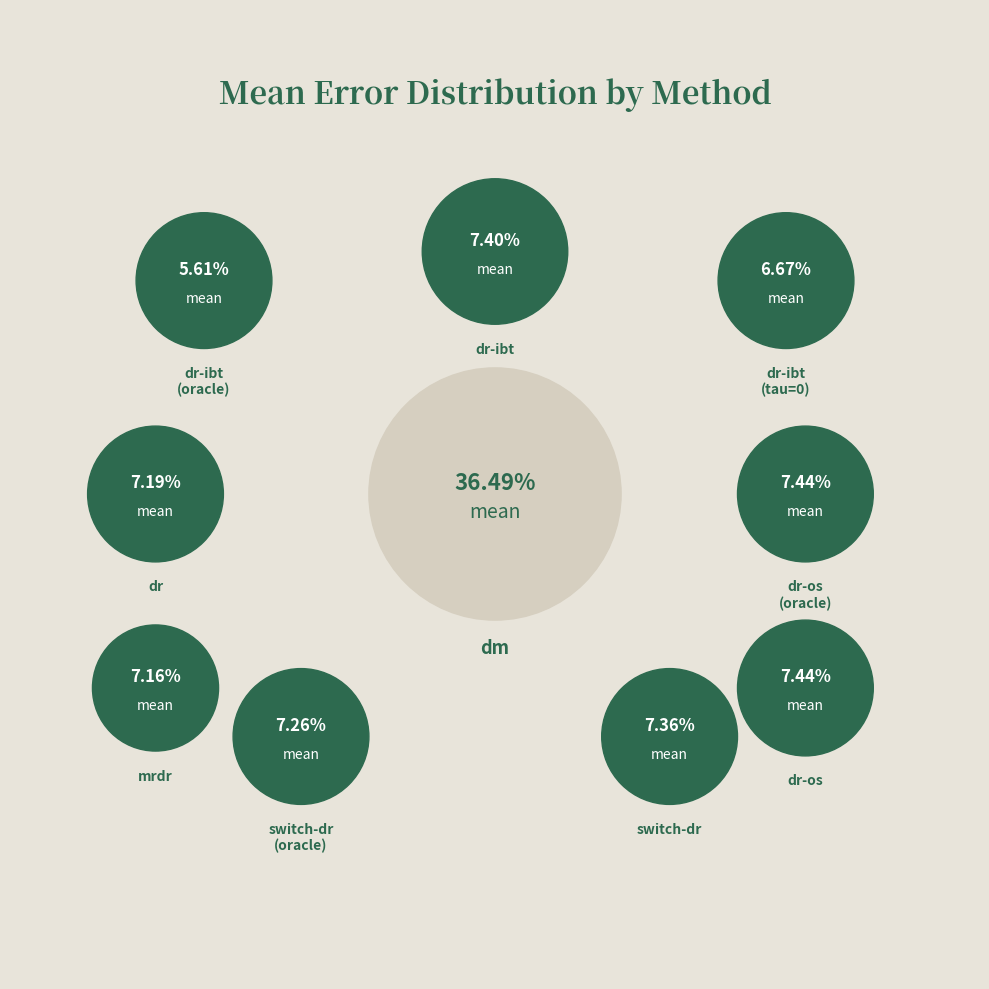

To the nearest percent, what percentage of the pie is dr-os (oracle)?

7%